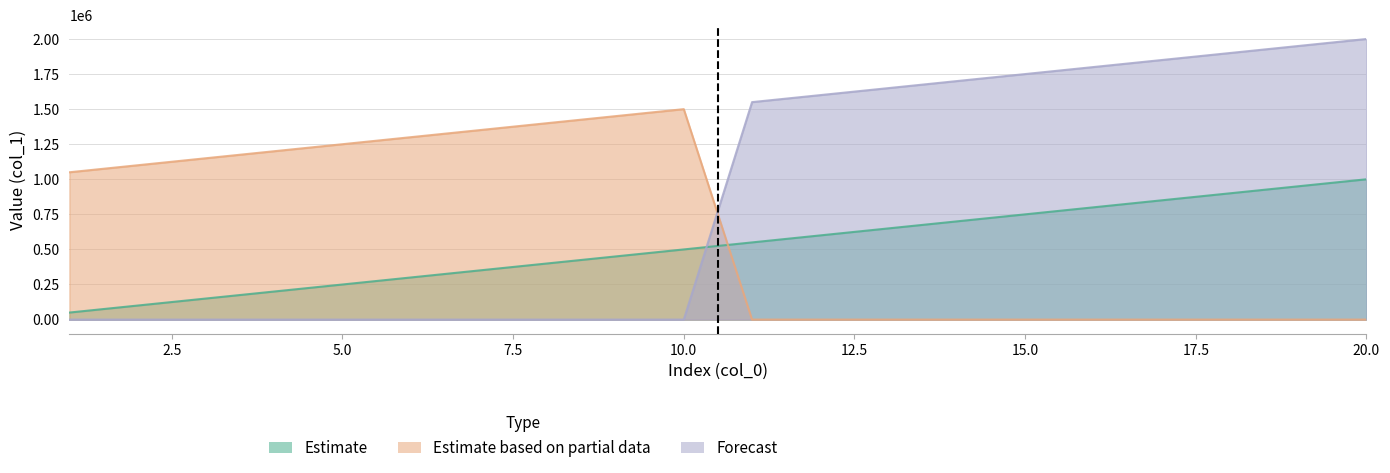

What is the approximate value of Forecast at 13, to the nearest 50?

1650000